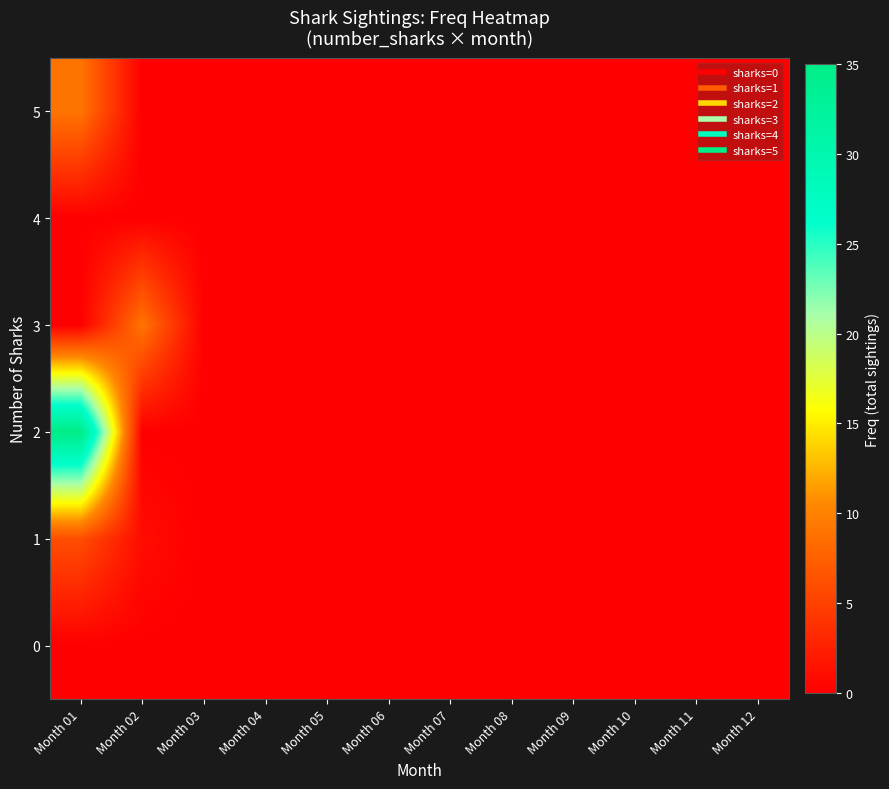

Which series has the largest range (max minus min)?

2